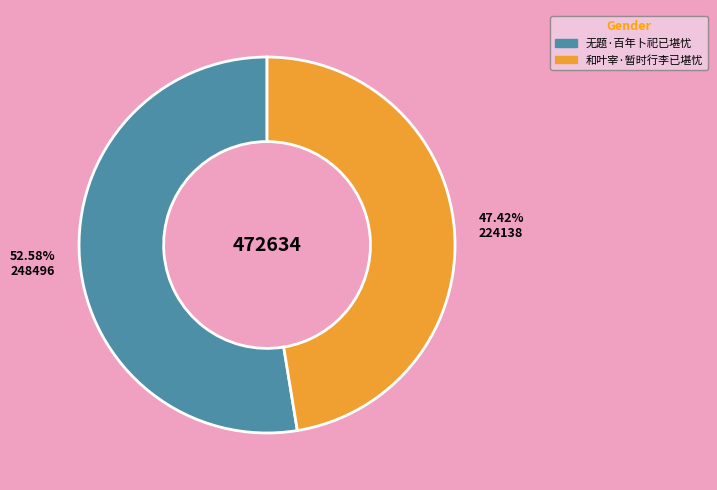

To the nearest percent, what is the difference between the 无题·百年卜祀已堪忧 and 和叶宰·暂时行李已堪忧 slice percentages?

5%